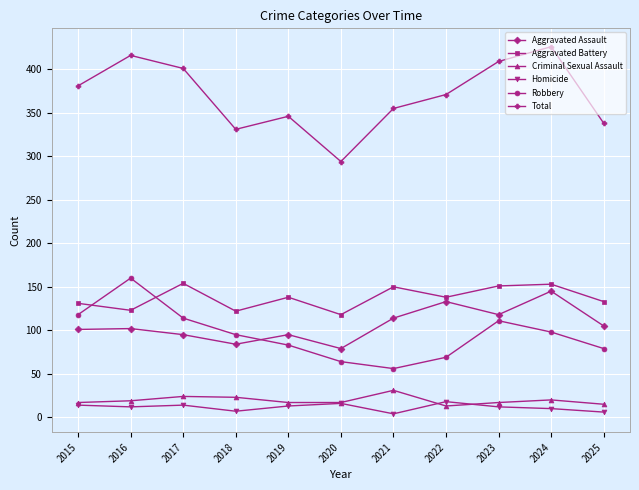

Where is the first local maximum for Total?

2016